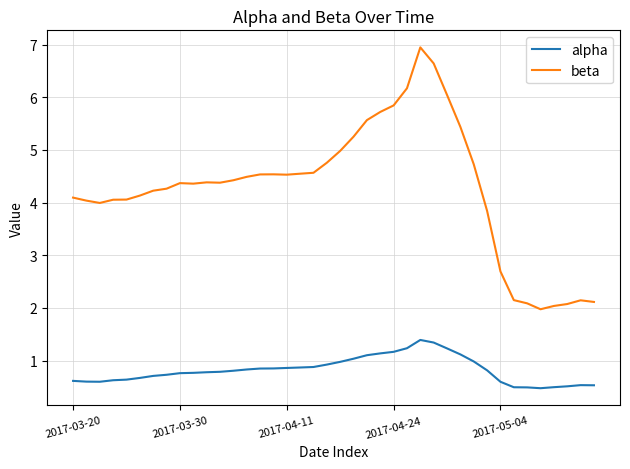

List the series in order of their overall mean, lowest first.

alpha, beta